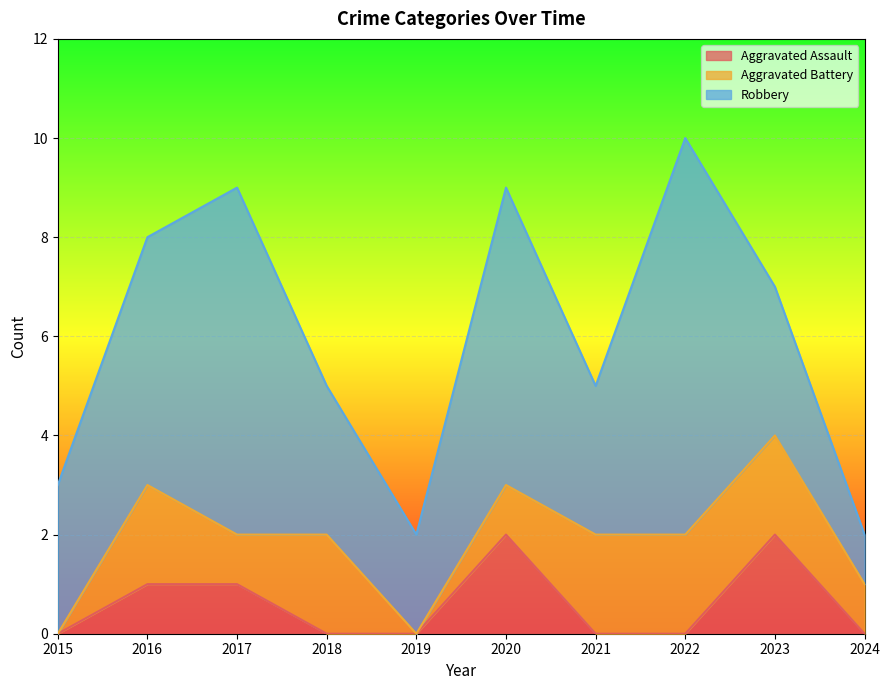

How many Aggravated Battery values are between 1 and 2?

8